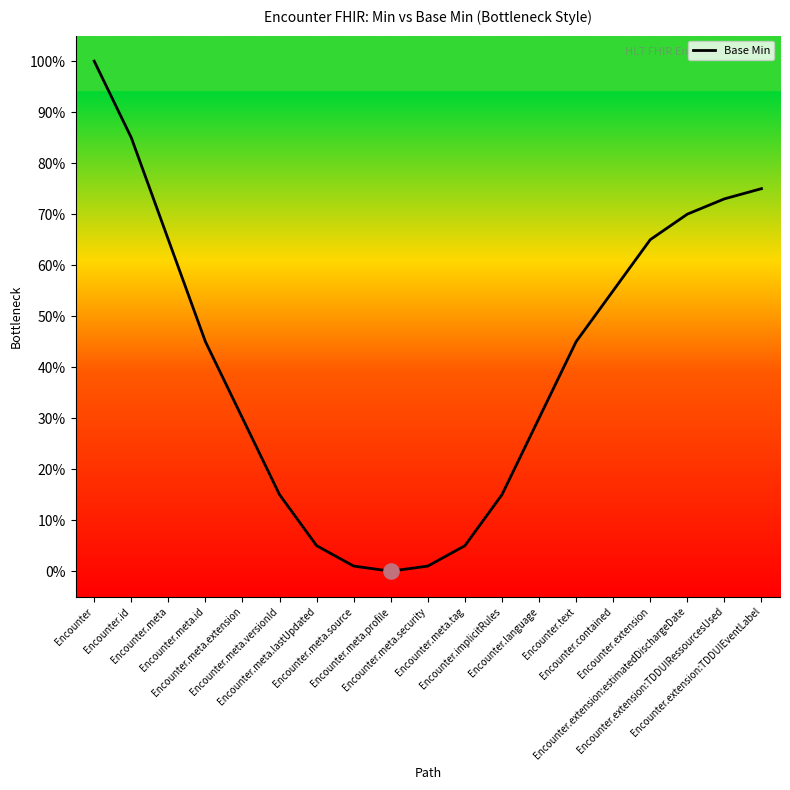

Between Encounter.id and Encounter.meta.lastUpdated, which is larger?

Encounter.id